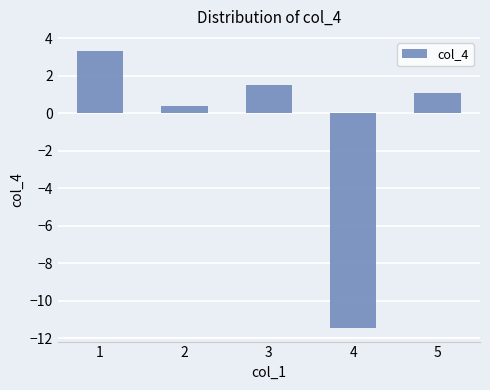

List the labels in order of value, largest first.

1, 3, 5, 2, 4